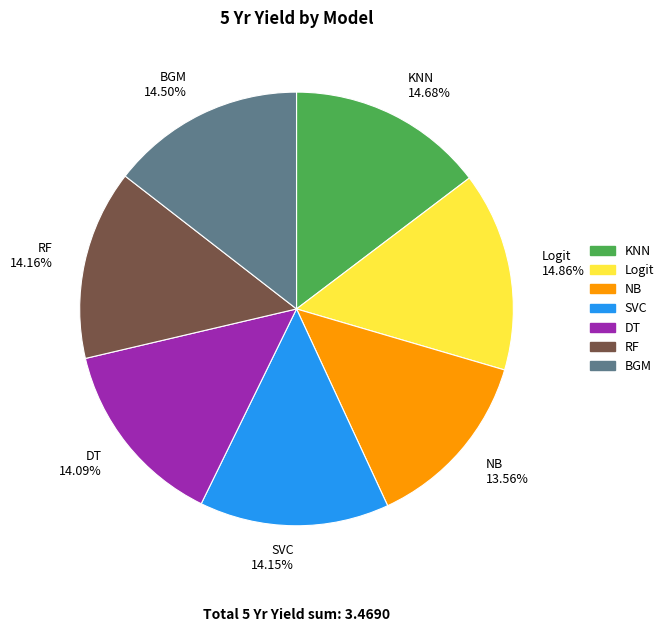

Is the sum of SVC 14.15% and DT 14.09% greater than half?

No